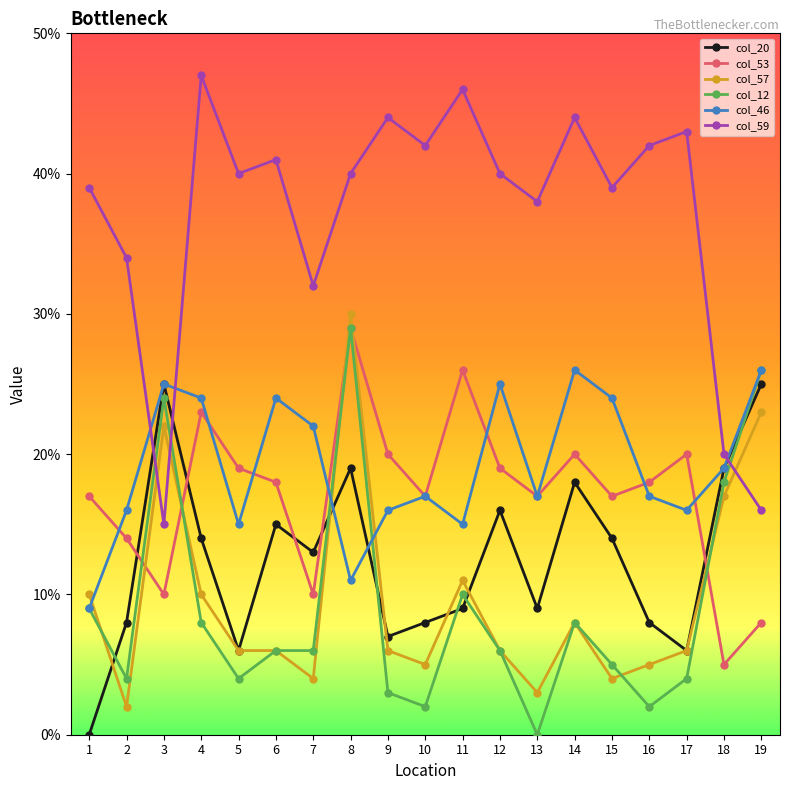

True or false: col_46 has a value of 26 at 19.

True